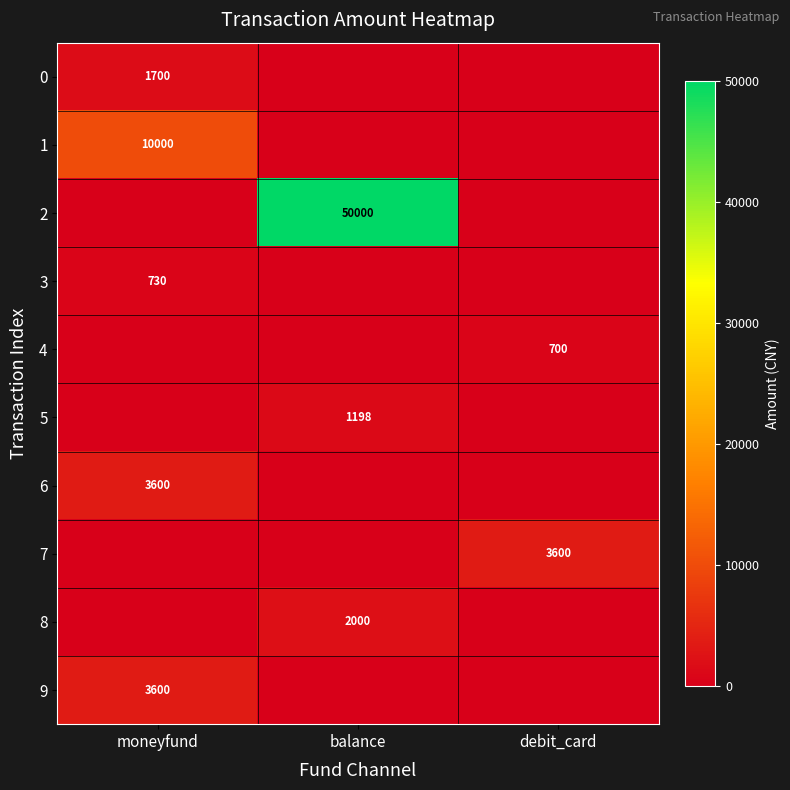

True or false: 7 has a value of 1735 at debit_card.

False